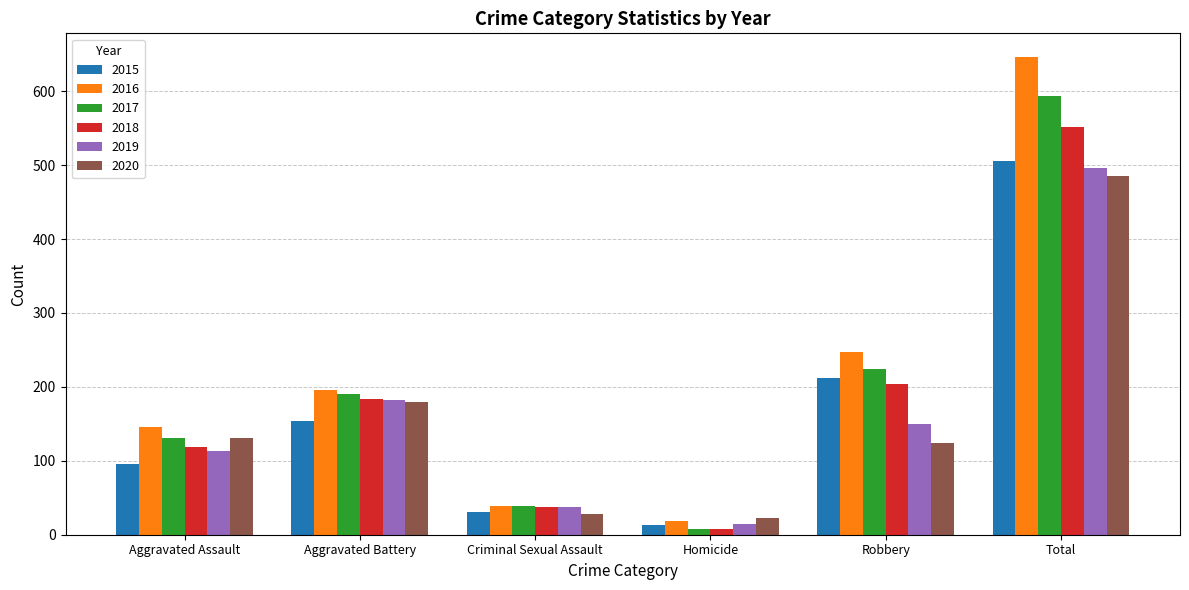

Which series has the widest spread of values?

2016